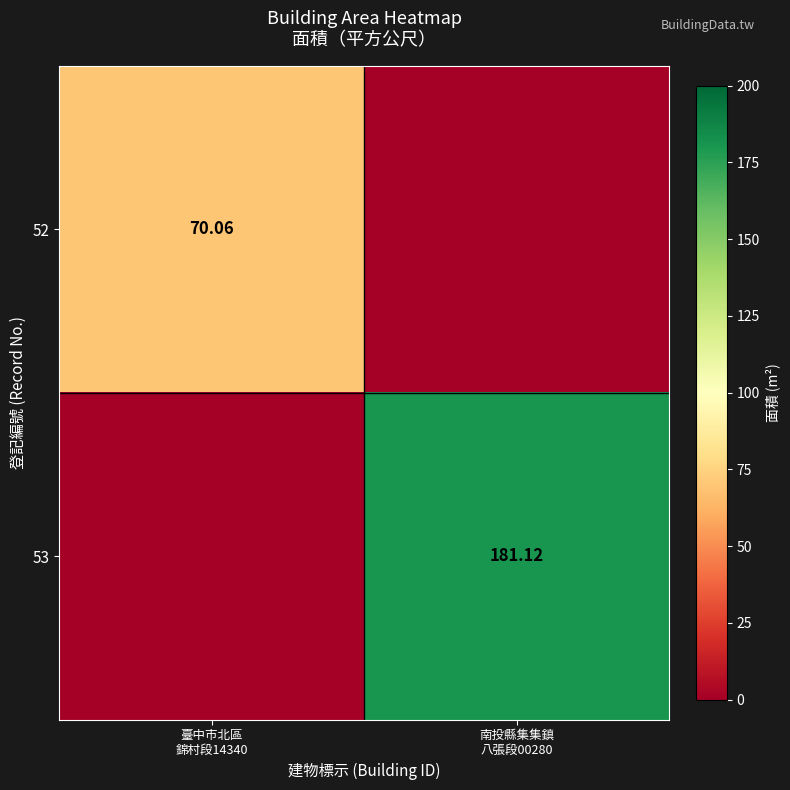

How many values in the 53 series are below 181?

1